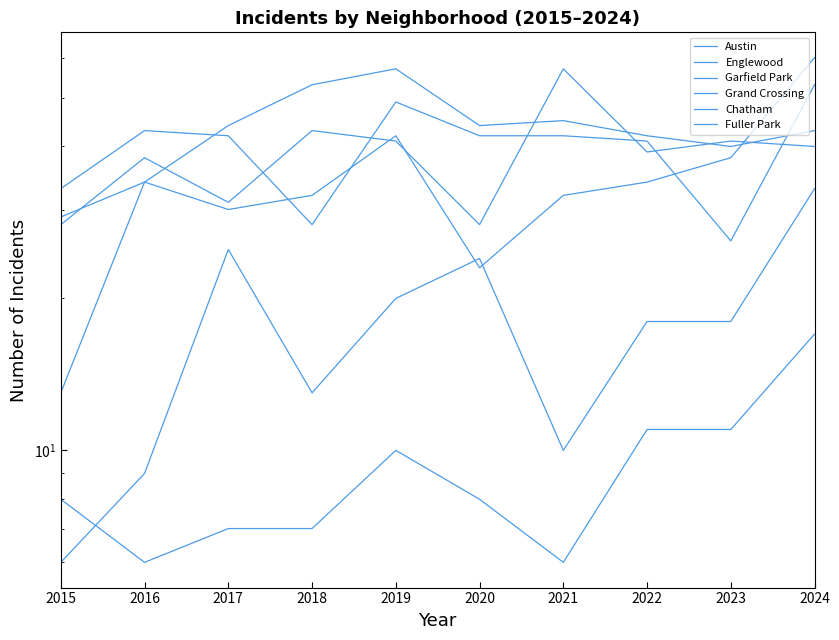

True or false: Austin and Chatham intersect in this chart.

False